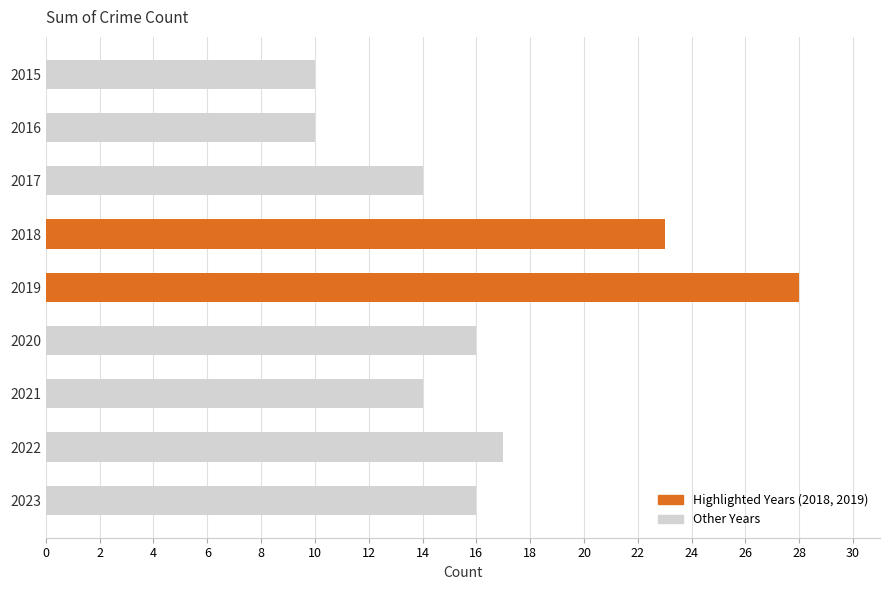

The chart shows a value of 25 at 2020. True or false?

False